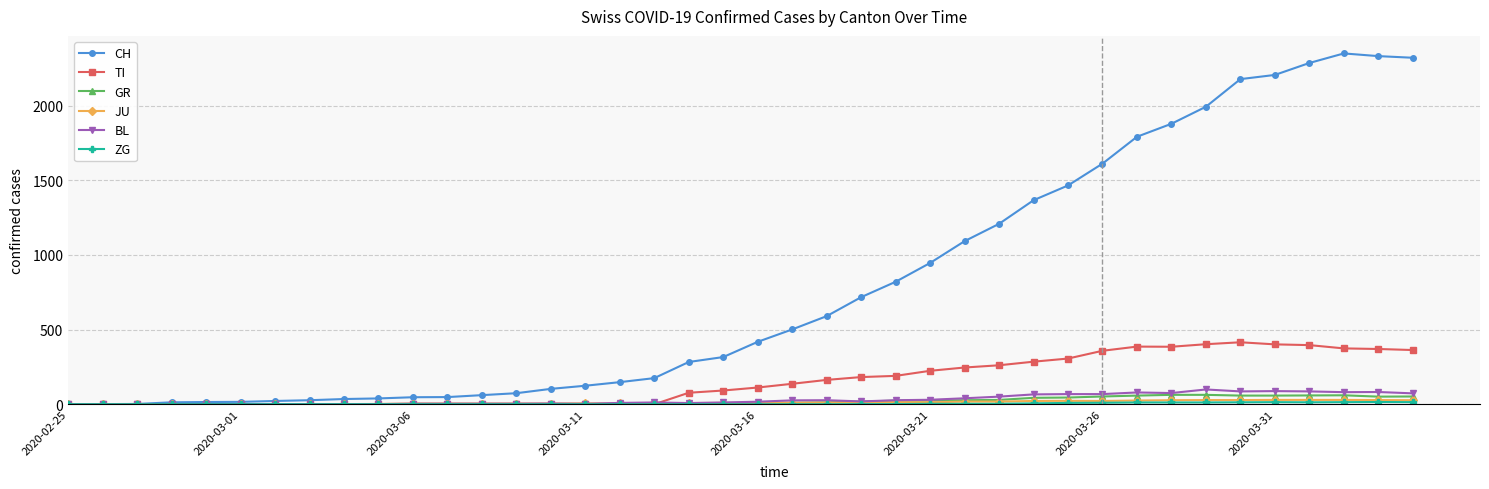

What is the maximum value for TI?

415